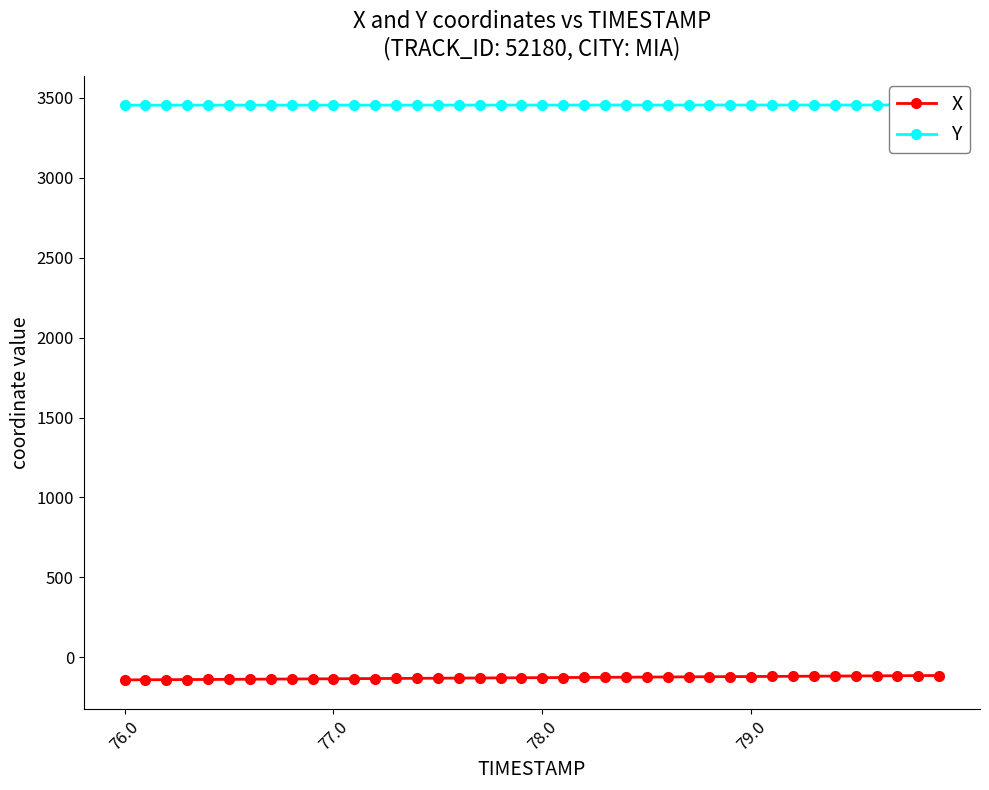

How many series are shown in this chart?

2